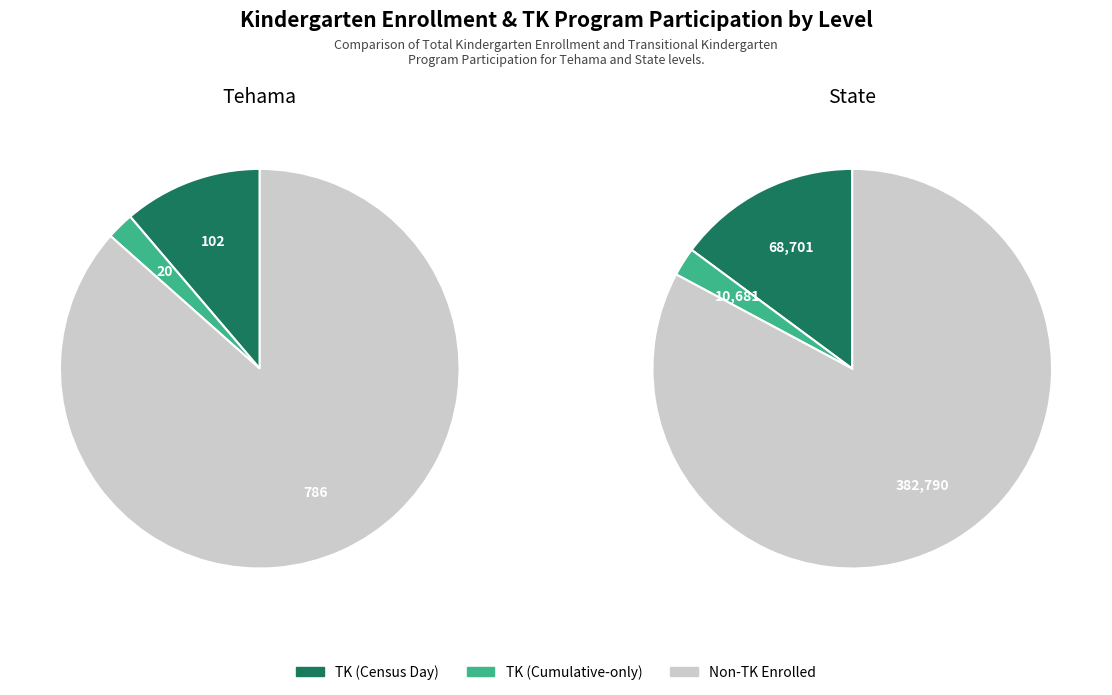

Which has a higher value, State or Tehama?

State